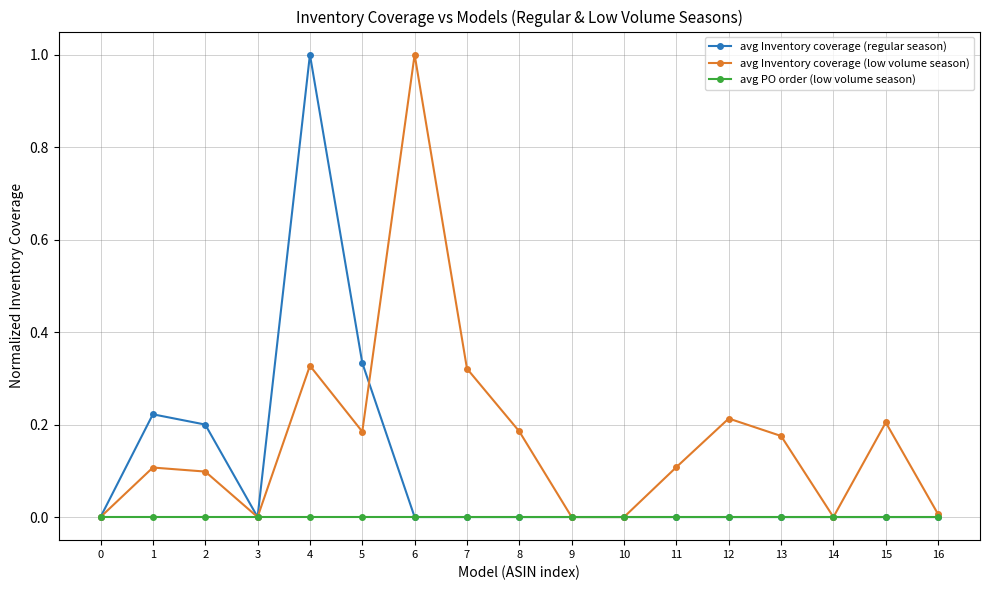

At which category is the sum across all series the highest?

4